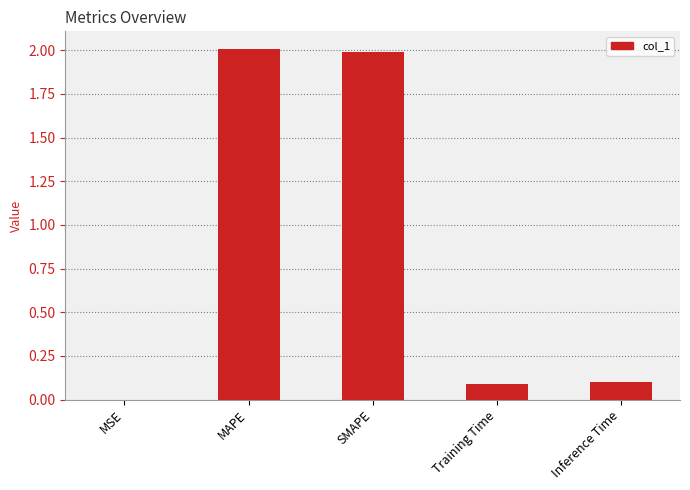

What is the greatest value displayed?

2.0